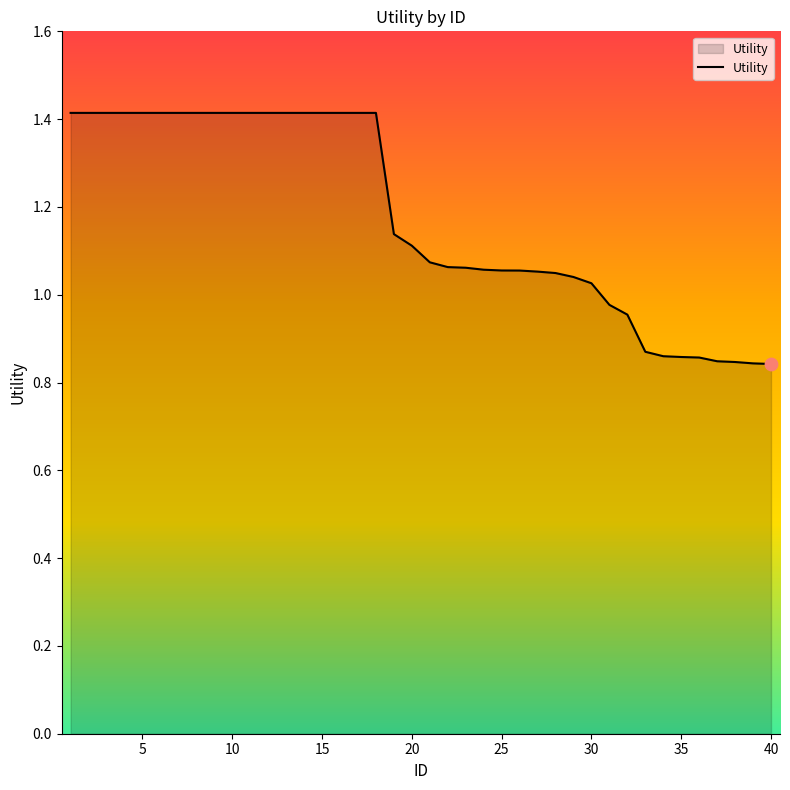

What is the difference between the maximum and minimum values?

0.6